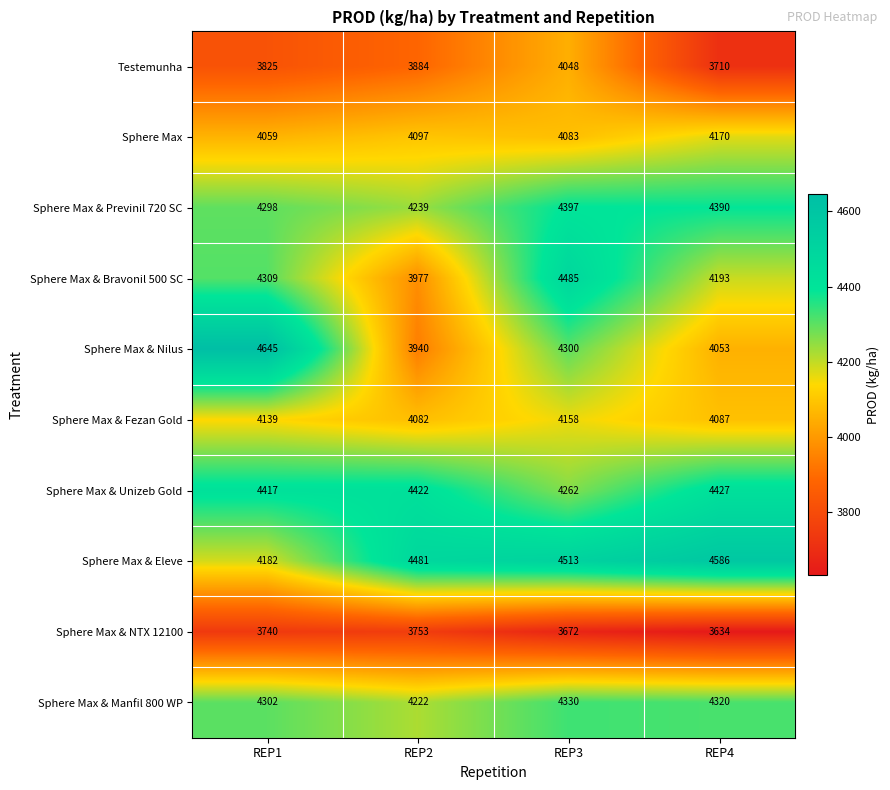

How many data points in Testemunha are less than 3884?

2